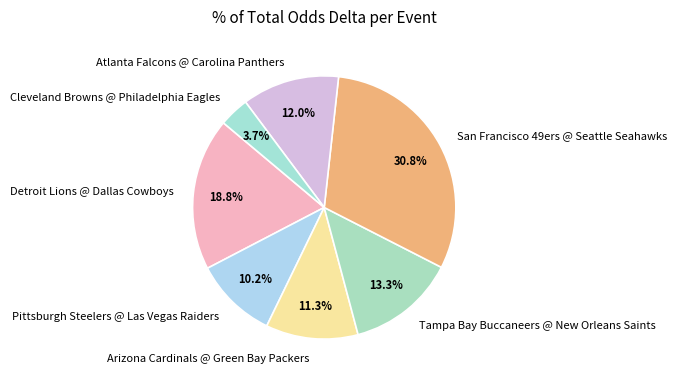

How many segments does this pie chart have?

7